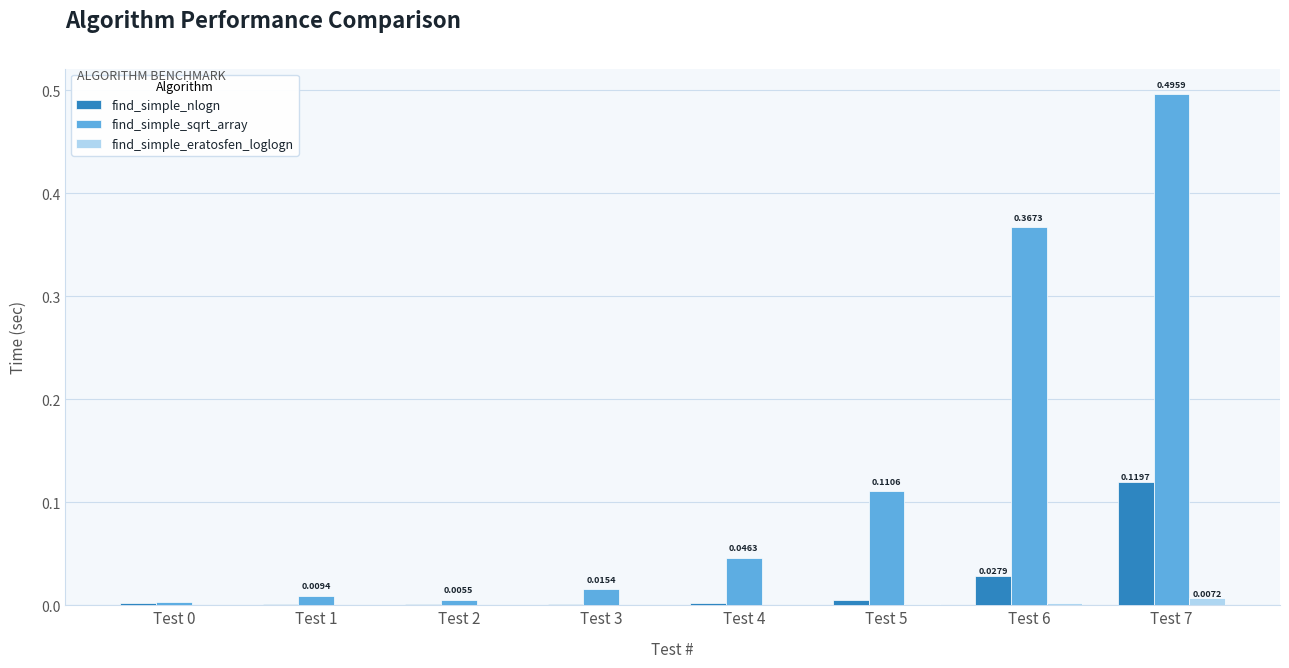

Which series changed the most between Test 6 and Test 7?

find_simple_sqrt_array